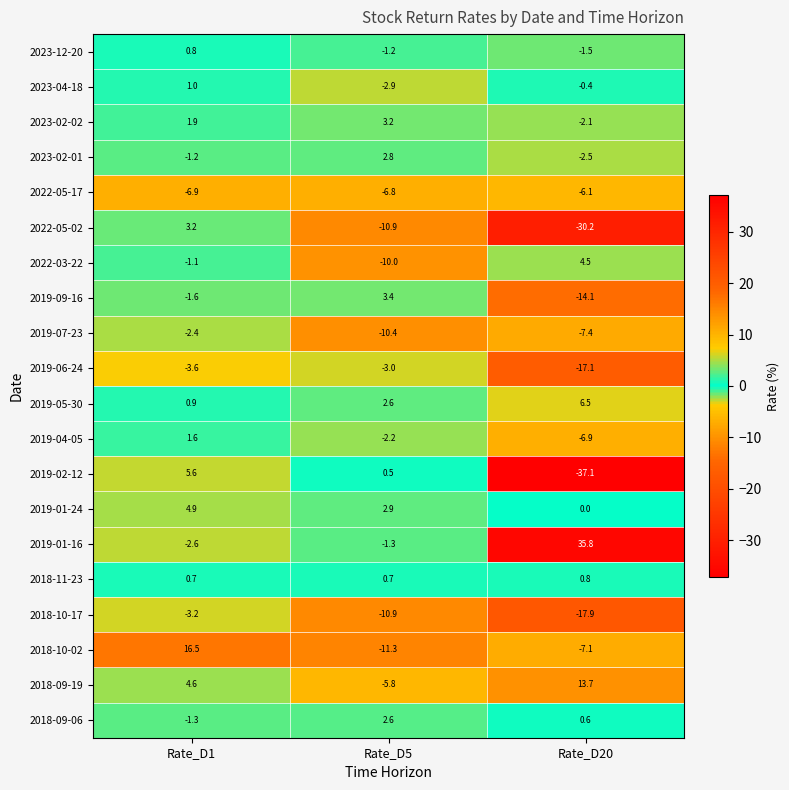

What is the difference between the highest and lowest values at Rate_D20?

72.9